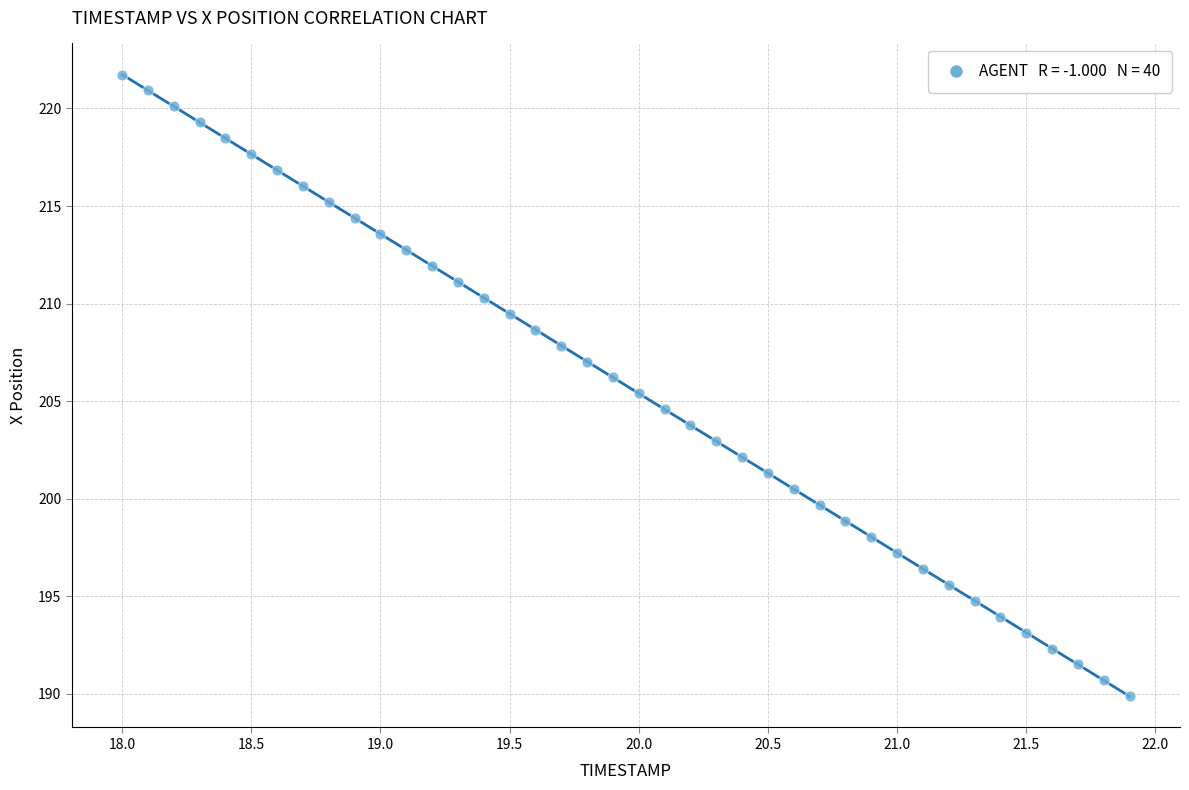

What is the range of X values (max minus min)?

3.9